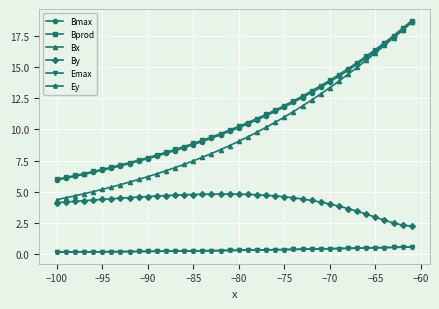

Which series has the largest range (max minus min)?

Bx